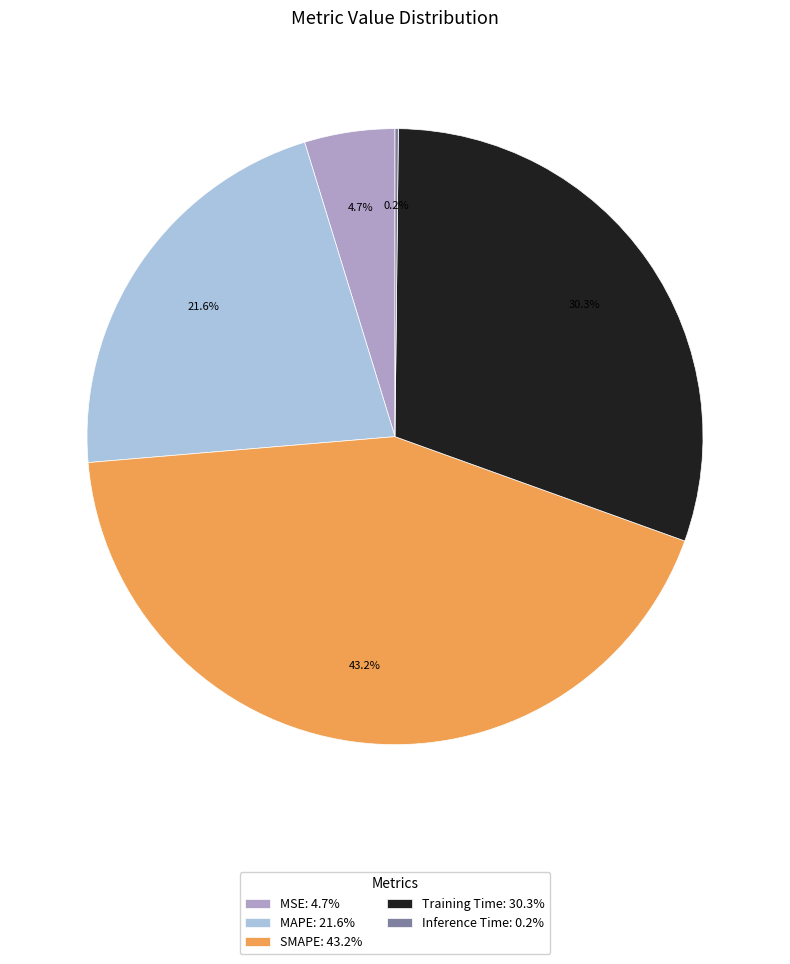

Between MSE: 4.7% and Training Time: 30.3%, which is larger?

Training Time: 30.3%